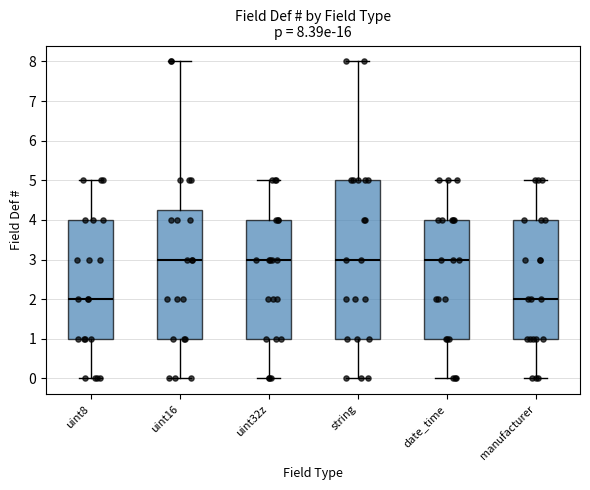

Comparing the boxes themselves (not the whiskers), which one is the tallest?

string